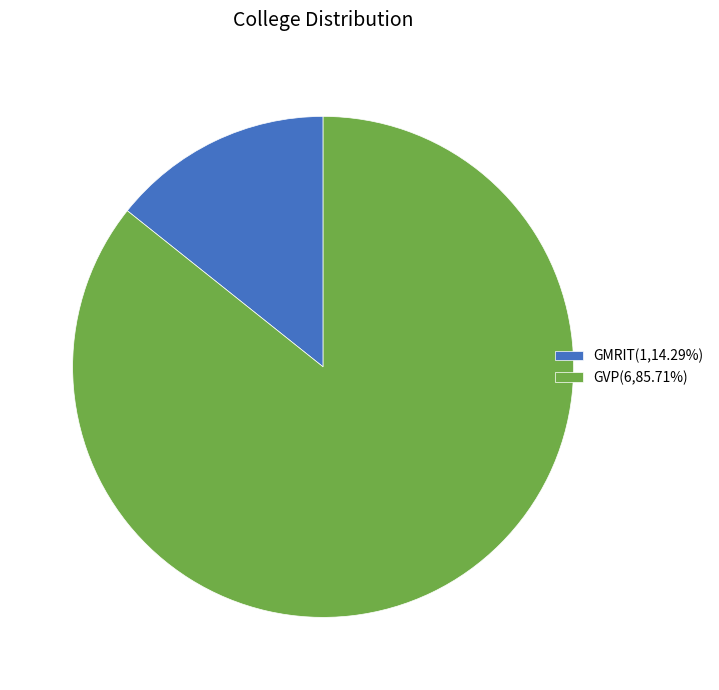

Between GMRIT and GVP, which is larger?

GVP